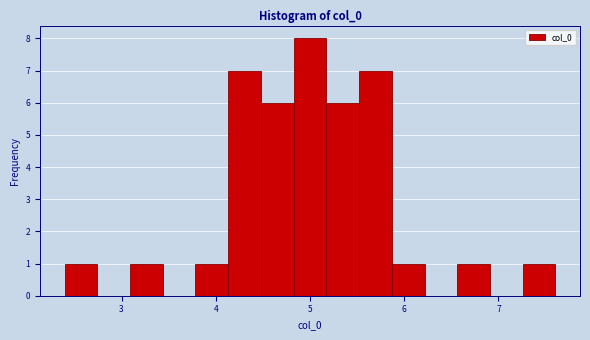

Around what value on the x-axis is the tallest bar? Give the approximate position of its centre, as read against the axis.

5.0